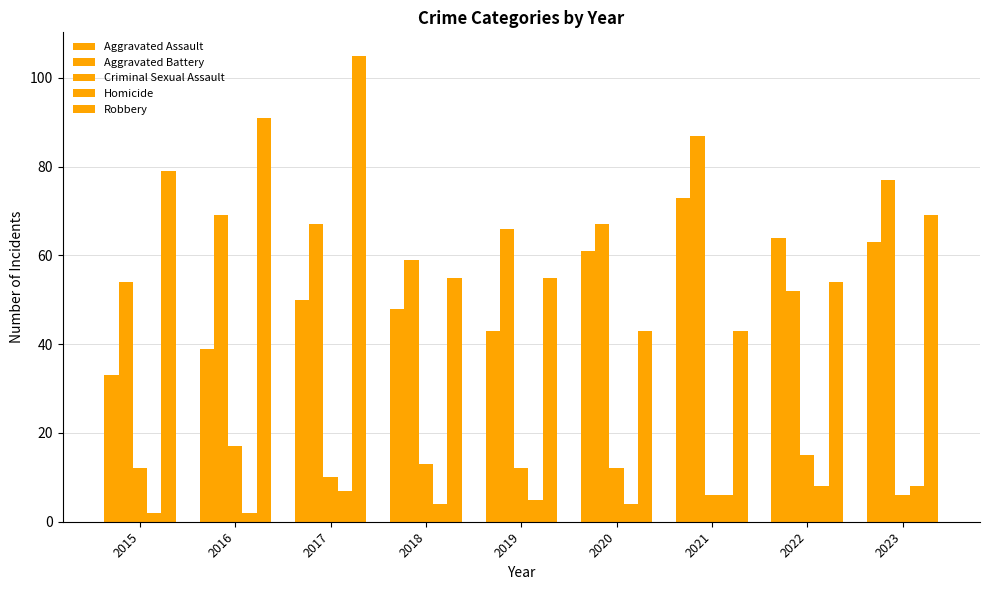

How many data points in Aggravated Battery are less than 67?

4